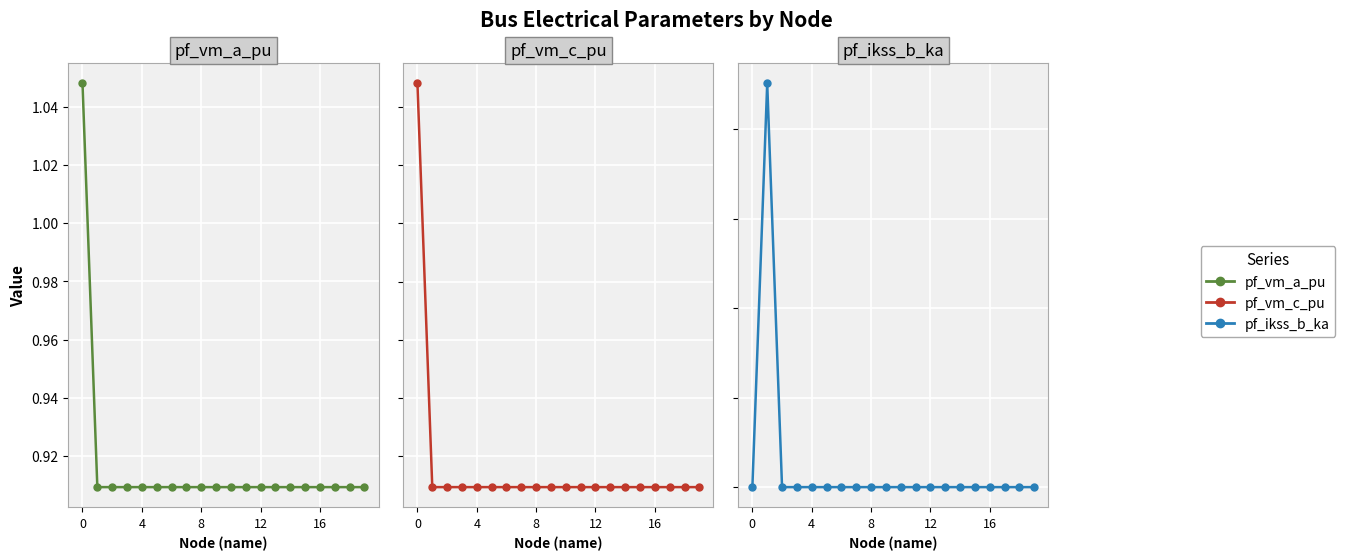

How many lines are shown in the chart?

3